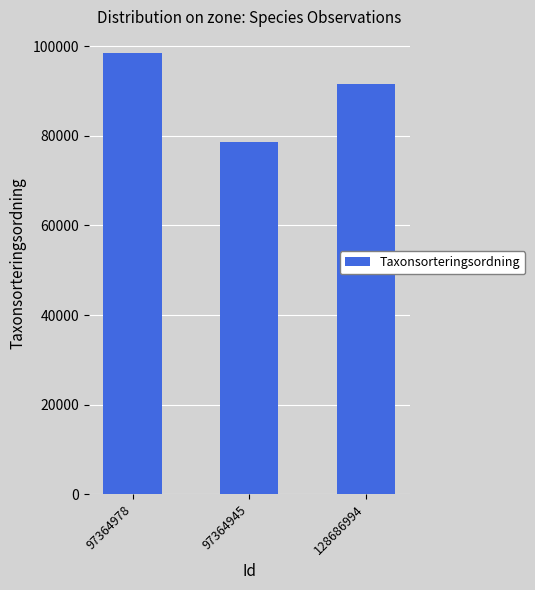

Between 128686994 and 97364978, which is larger?

97364978